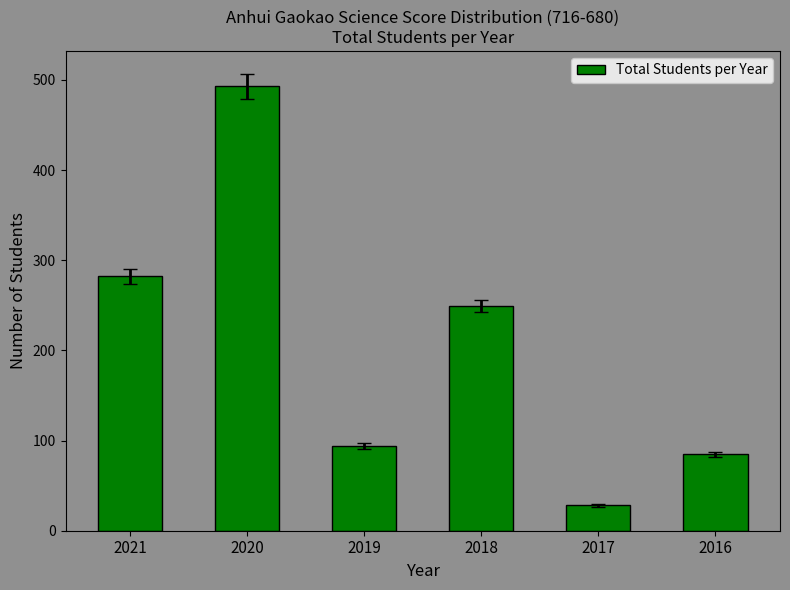

List the labels in order of value, smallest first.

2017, 2016, 2019, 2018, 2021, 2020